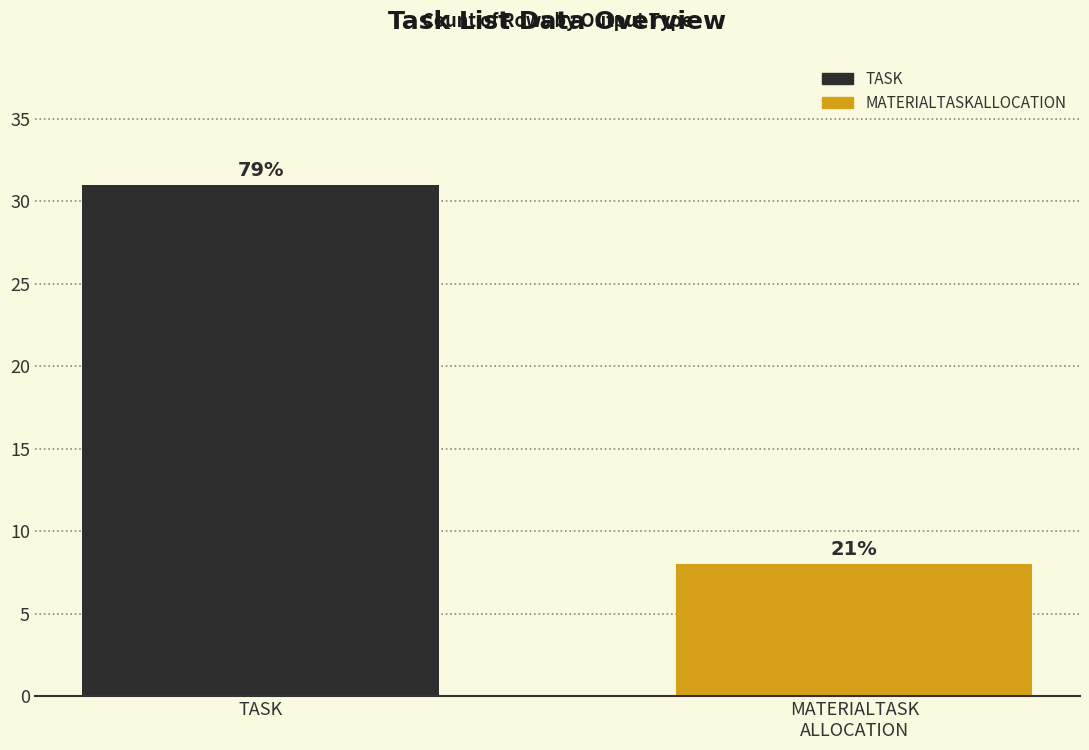

How many bars are there in total?

2